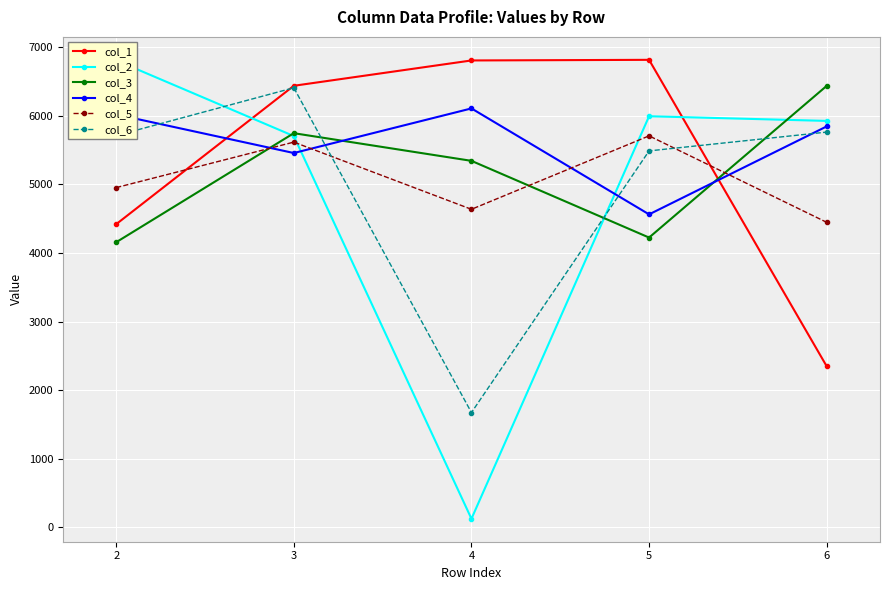

At how many categories does at least one series exceed 3875?

5